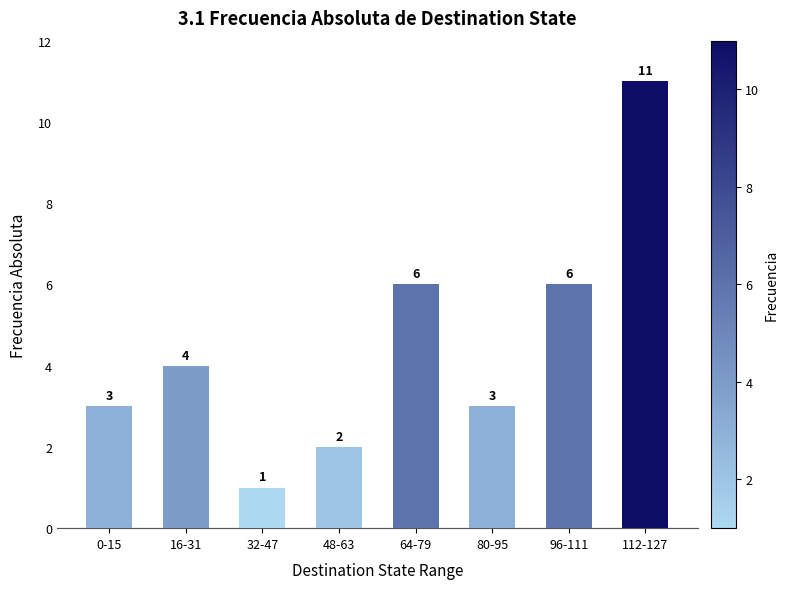

What is the difference between the maximum and second lowest values?

9